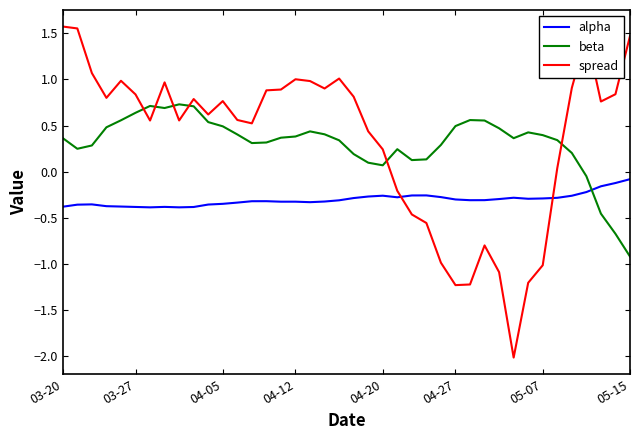

Rank the series by their maximum value, from lowest to highest.

alpha, beta, spread